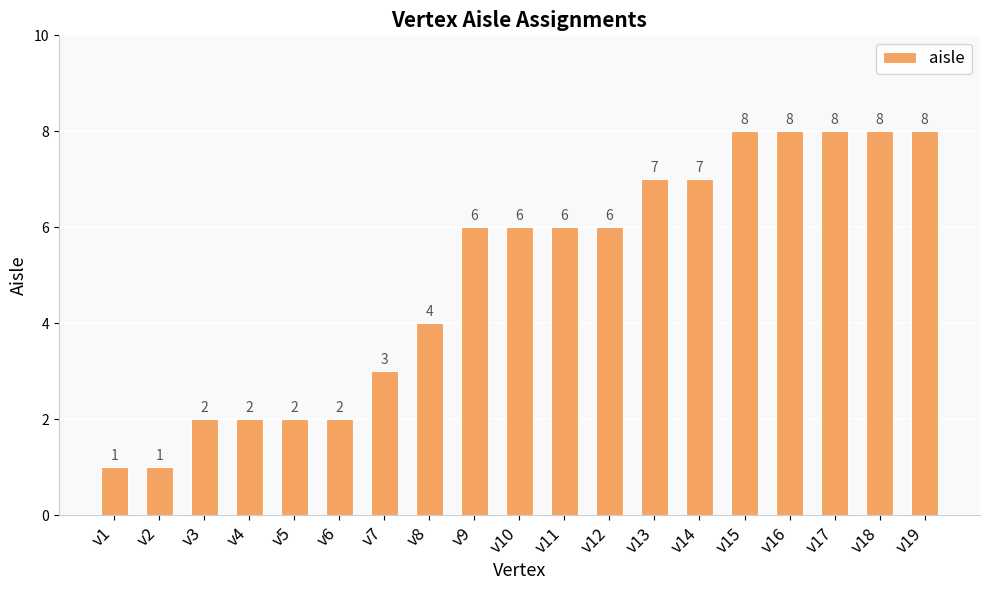

What is the difference between the second highest and second lowest values?

7